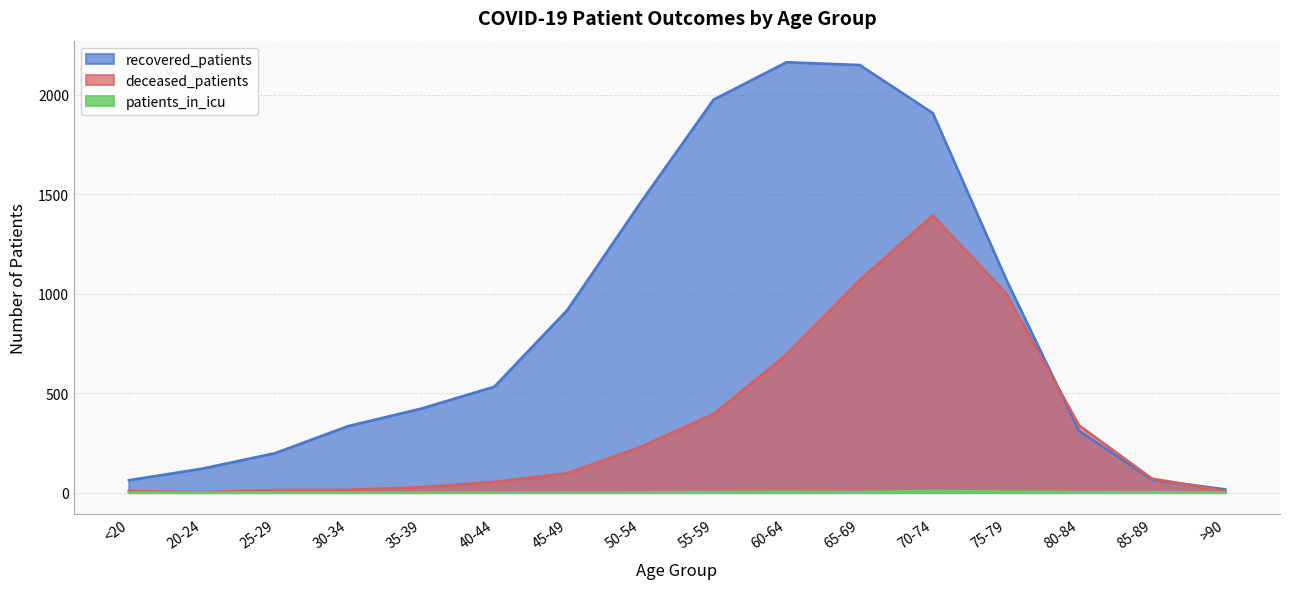

What is the total value across all series at 60-64?

2861